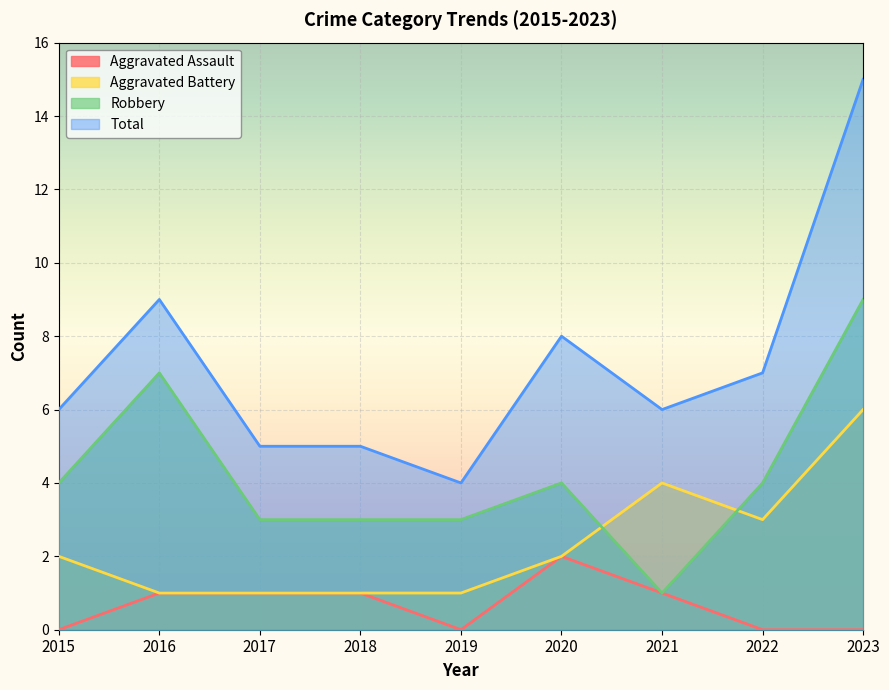

Is it true that Total equals 7 at 2019?

False